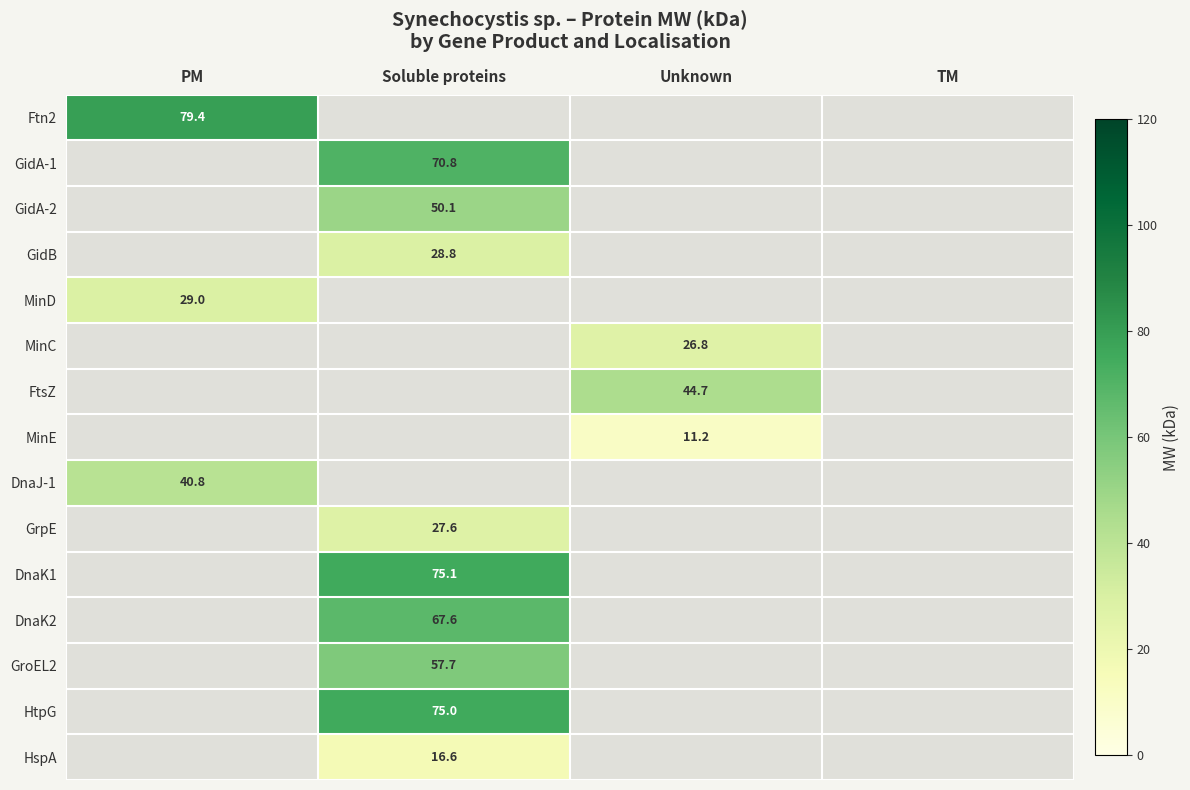

Is it true that HspA equals 16.6 at Soluble proteins?

True